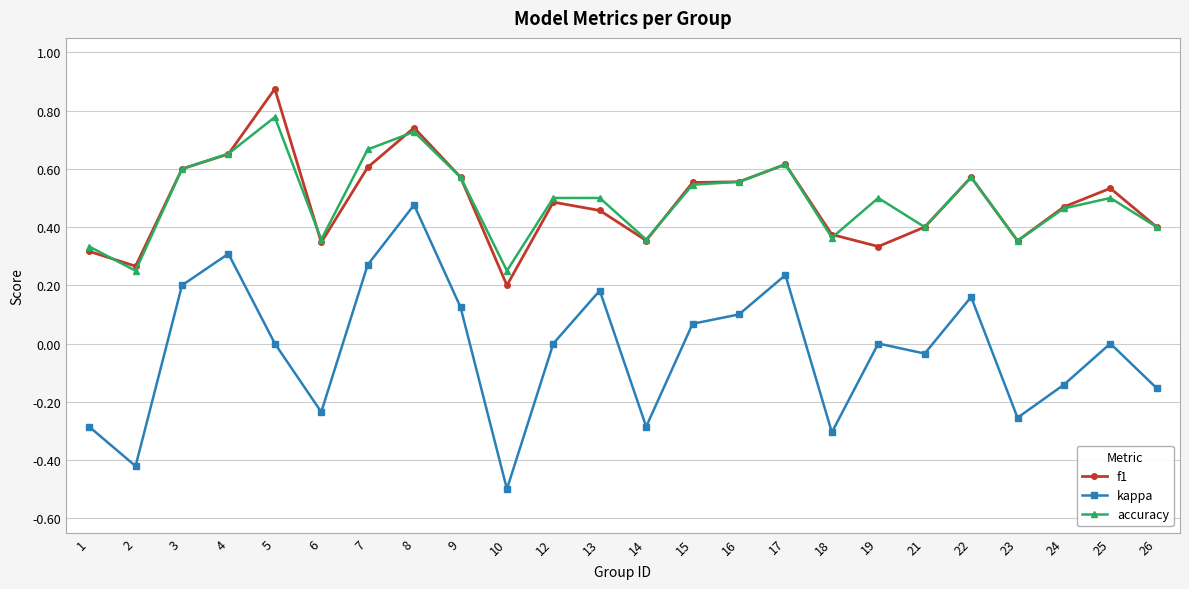

True or false: kappa has more than 1 interior local peaks.

True